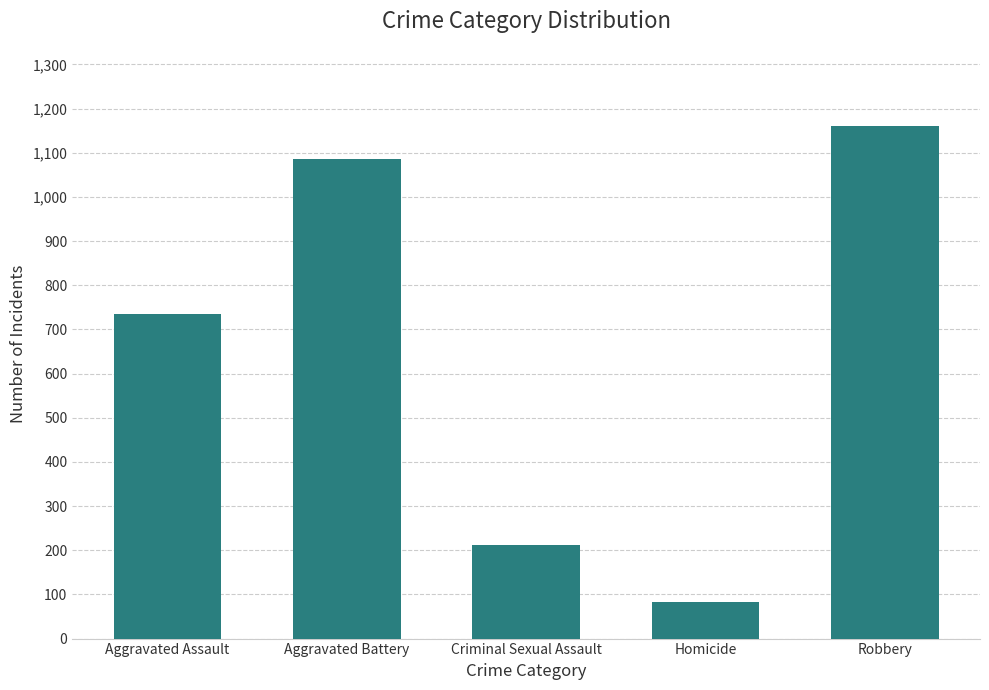

Rank the categories by value from lowest to highest.

Homicide, Criminal Sexual Assault, Aggravated Assault, Aggravated Battery, Robbery